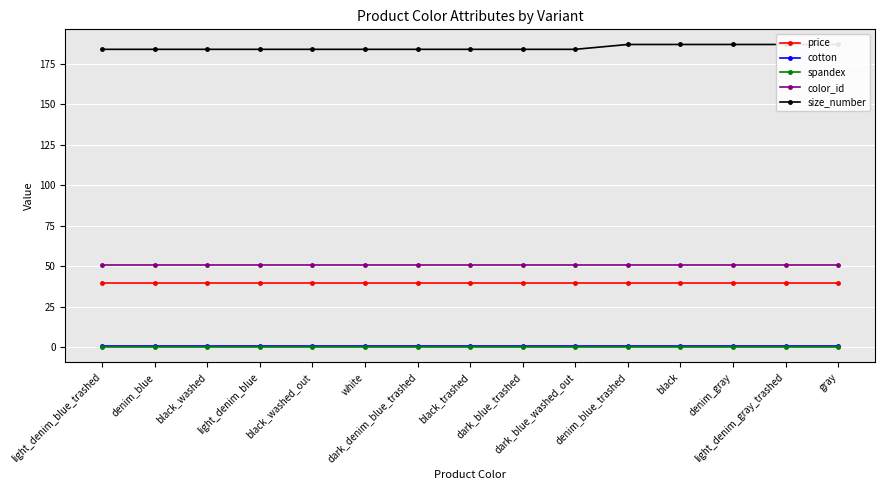

What is the label of the 4th point from the right?

black